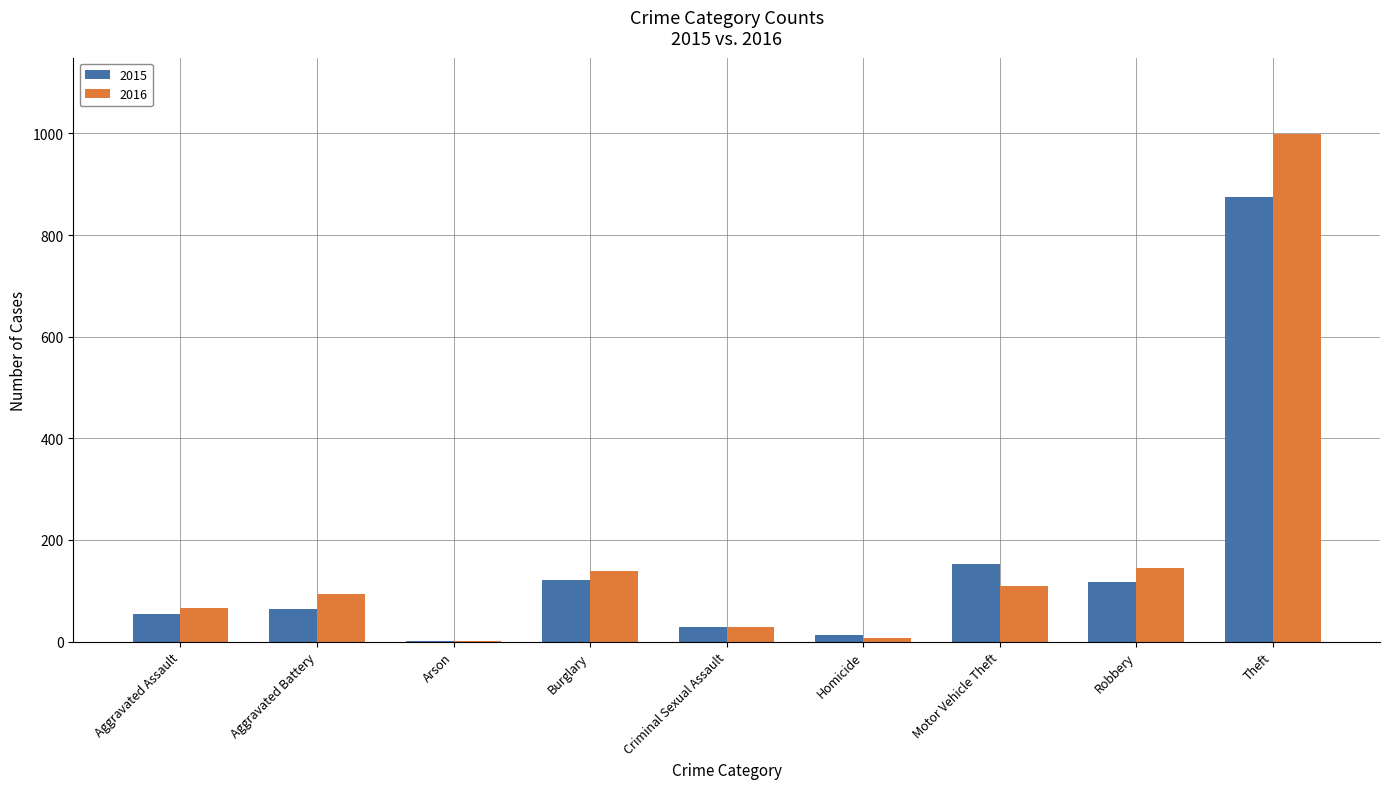

What is the total value across all series at Motor Vehicle Theft?

262